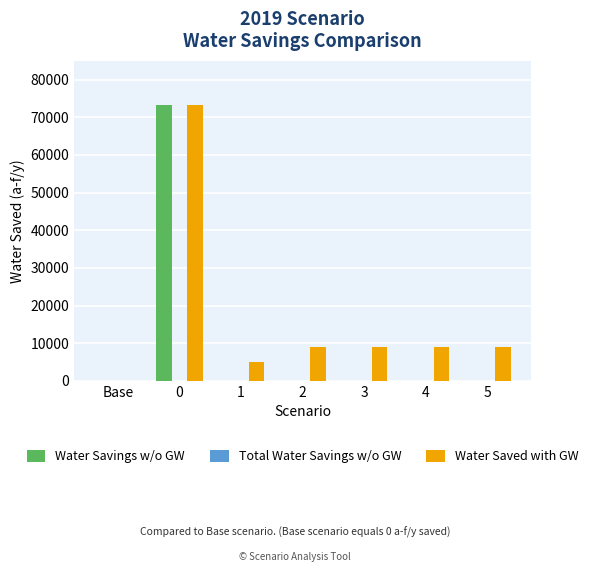

True or false: Water Savings w/o GW has a value of 73351 at 0.

True